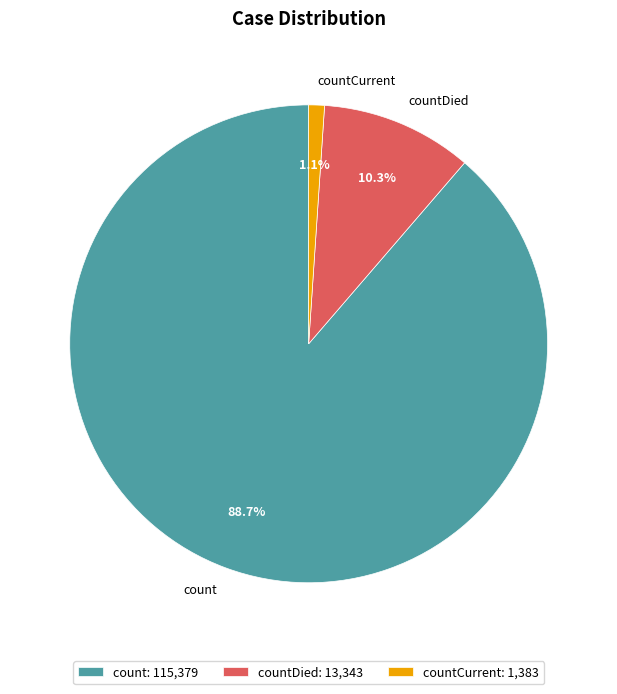

Rank the categories by value from lowest to highest.

countCurrent, countDied, count